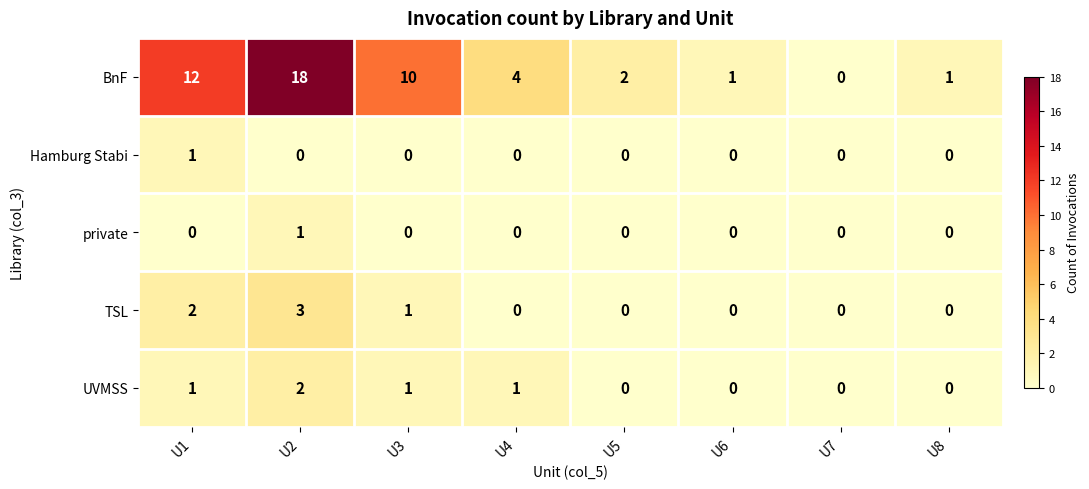

Where is BnF nearest to the value 9?

U3